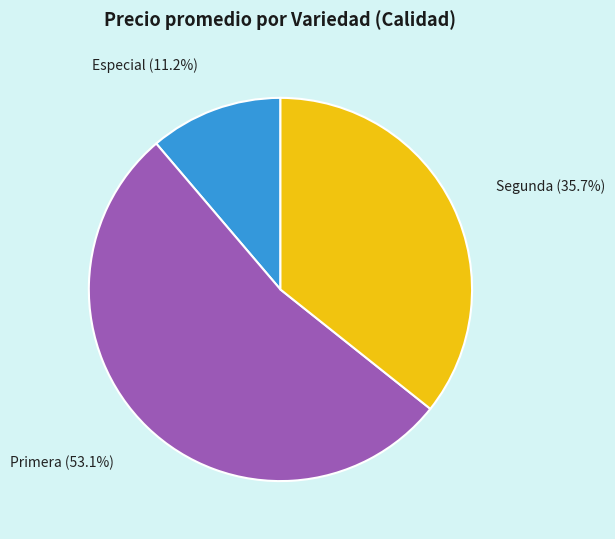

Which slice is the largest?

Primera